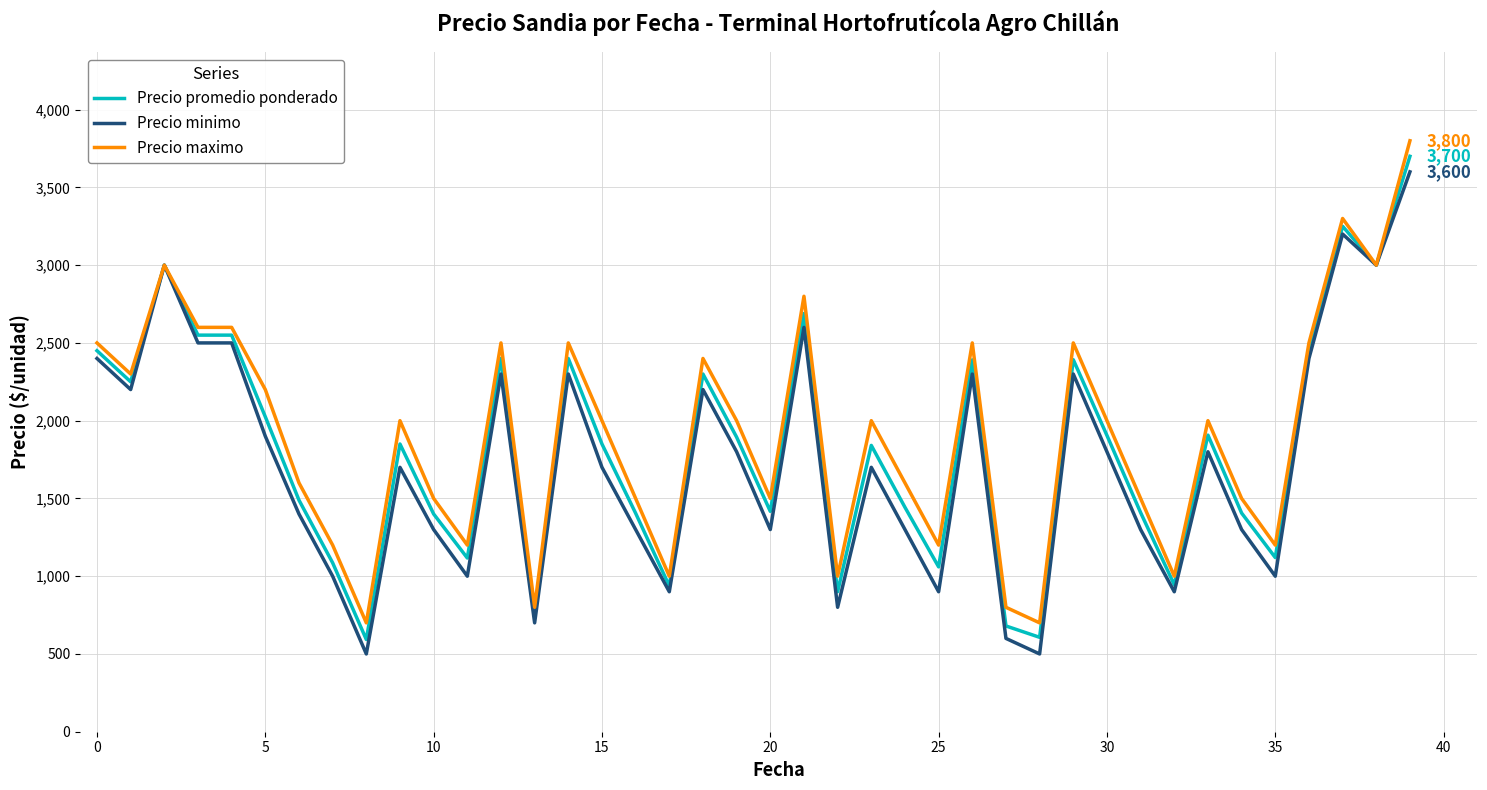

What is the difference between the maximum and minimum values in the Precio maximo series?

3100